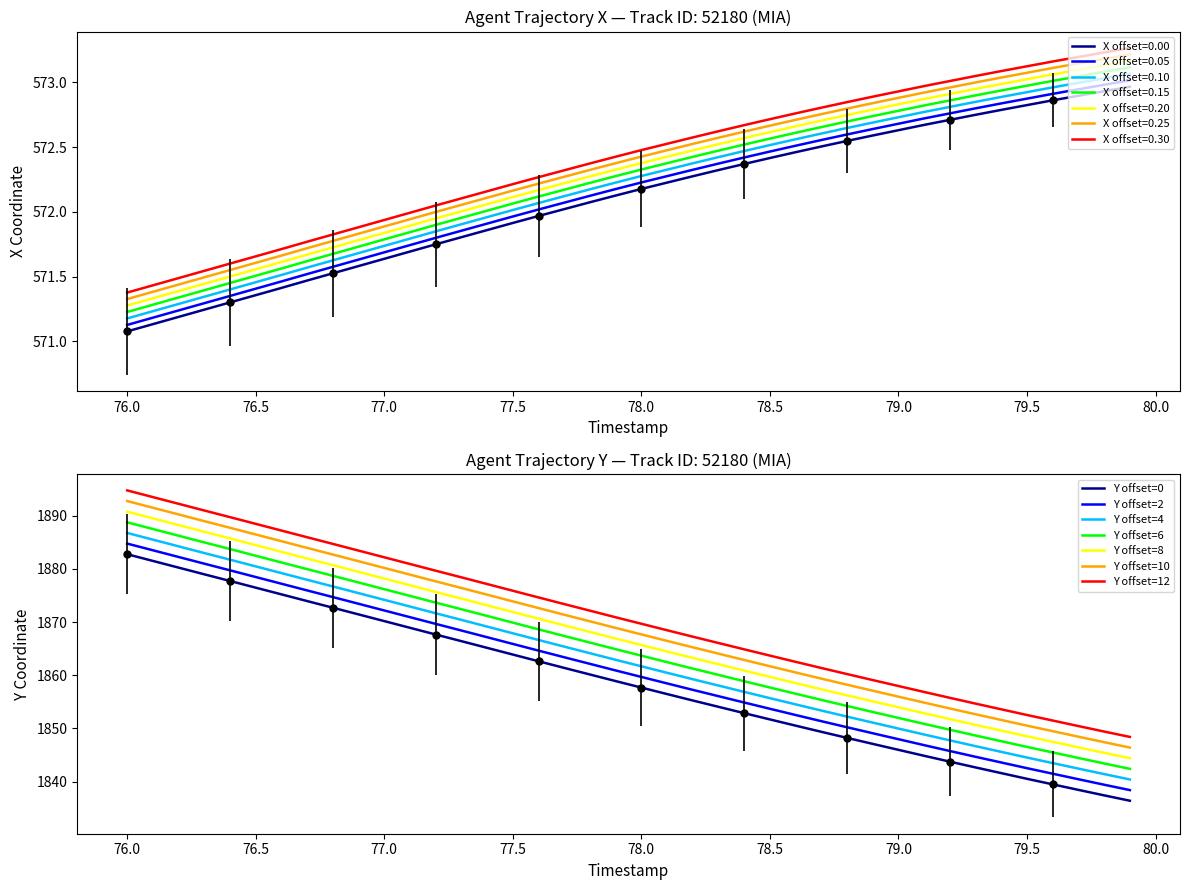

True or false: X and Y cross at least once.

False